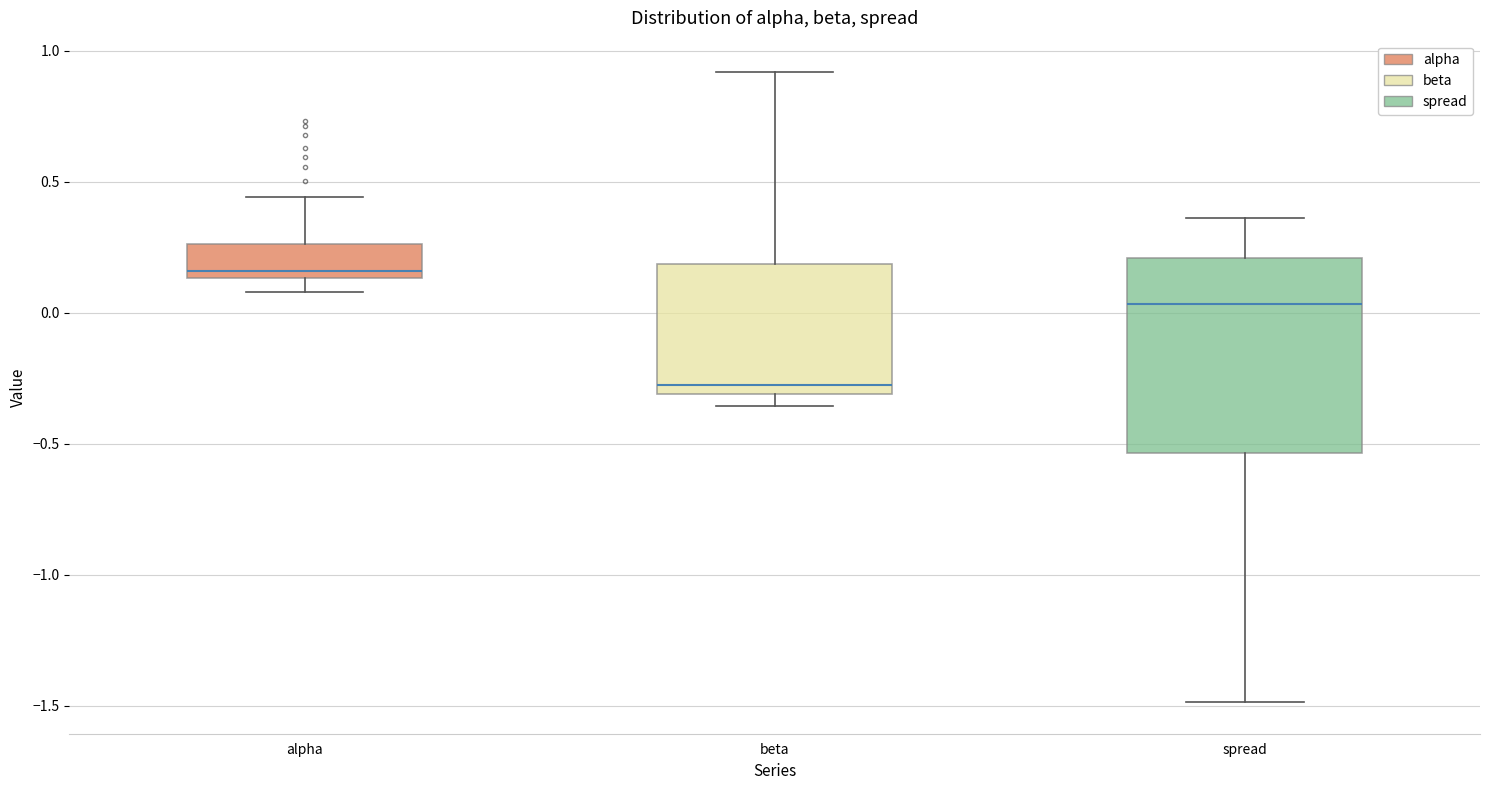

Which box's median line is the lowest?

beta